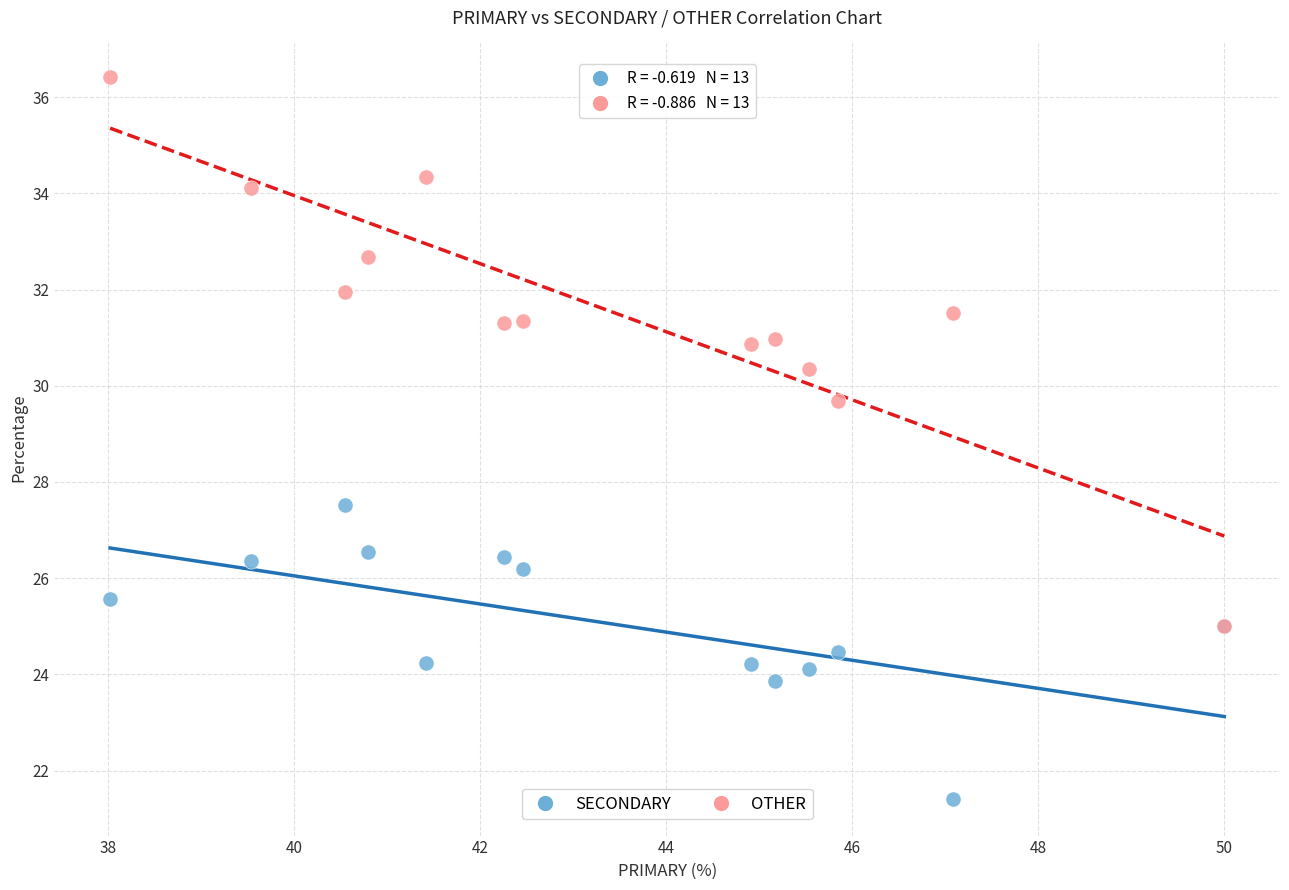

Which series has the largest Y range (max minus min)?

OTHER